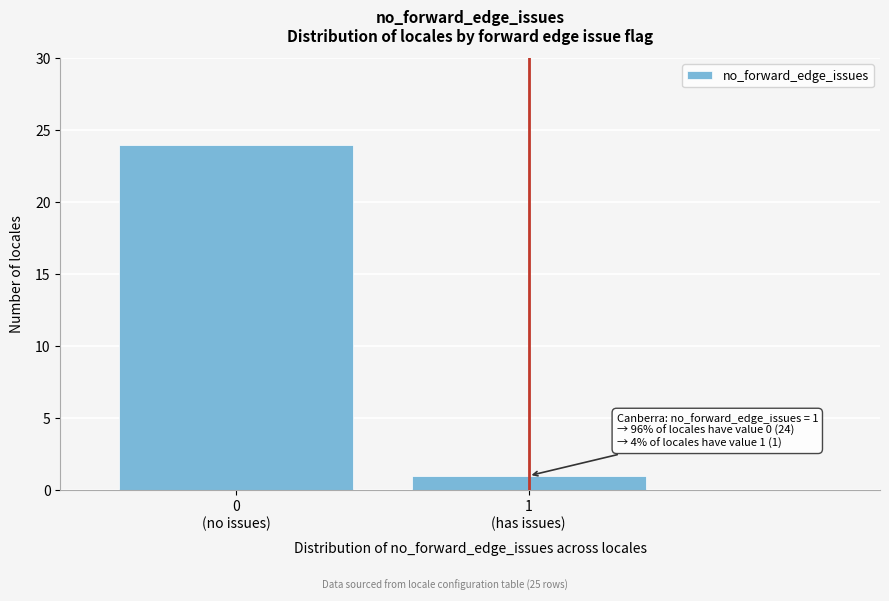

Reading left to right, what are all the values shown in this chart?

24	1